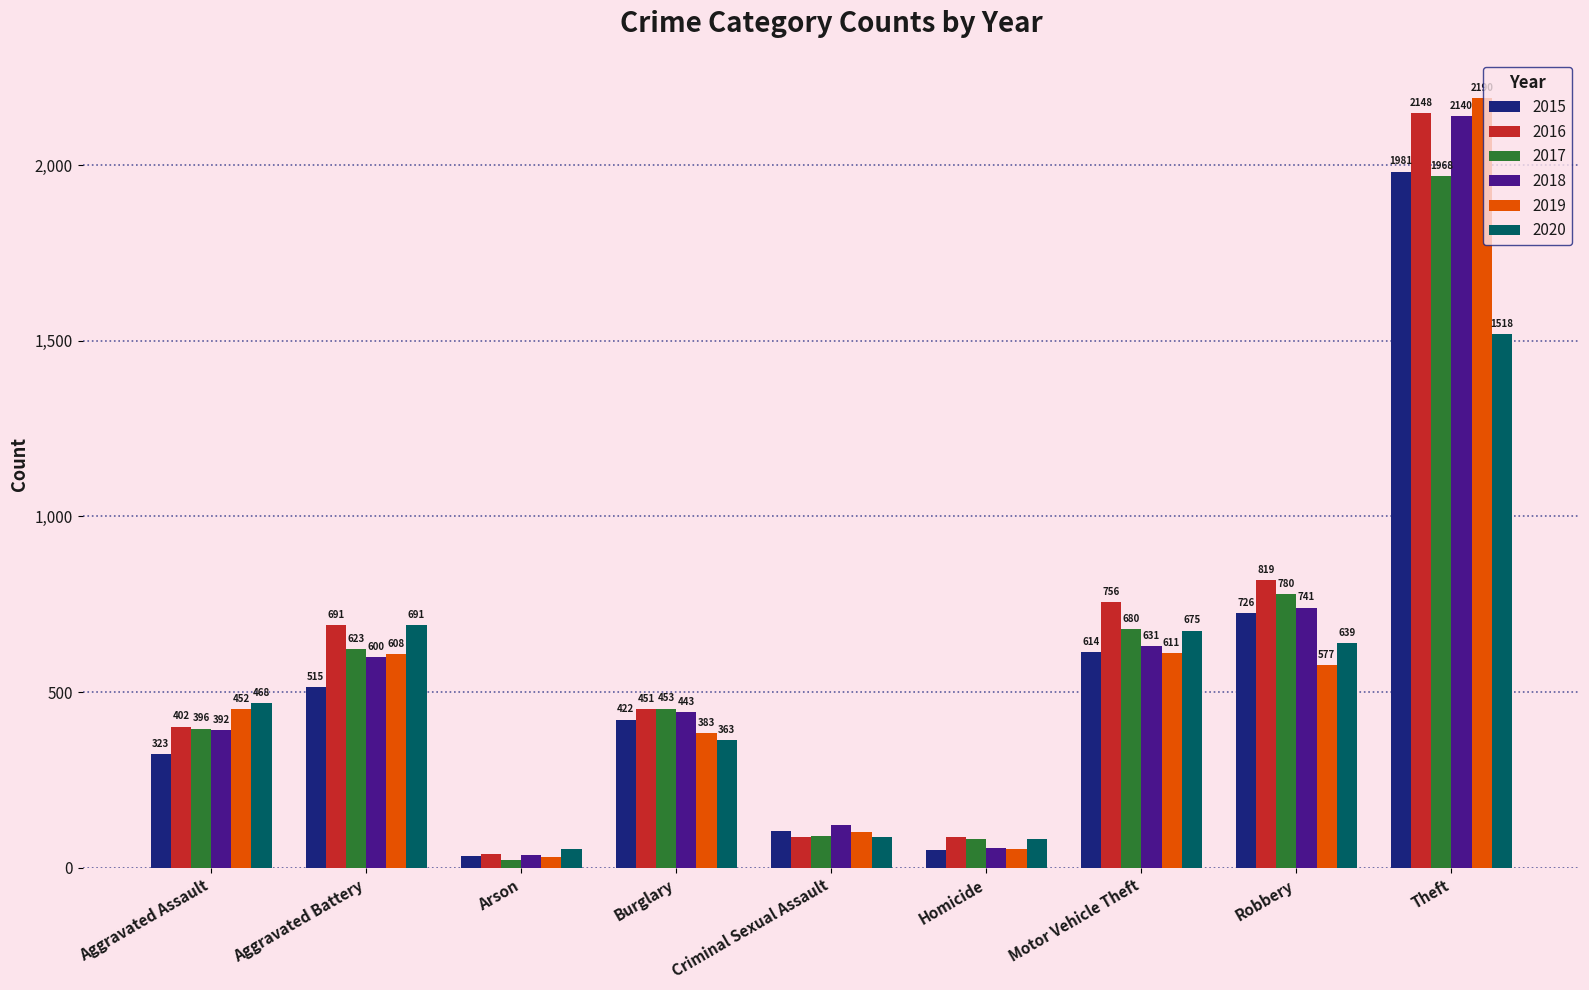

What is the sum of all 2016 values?

5481